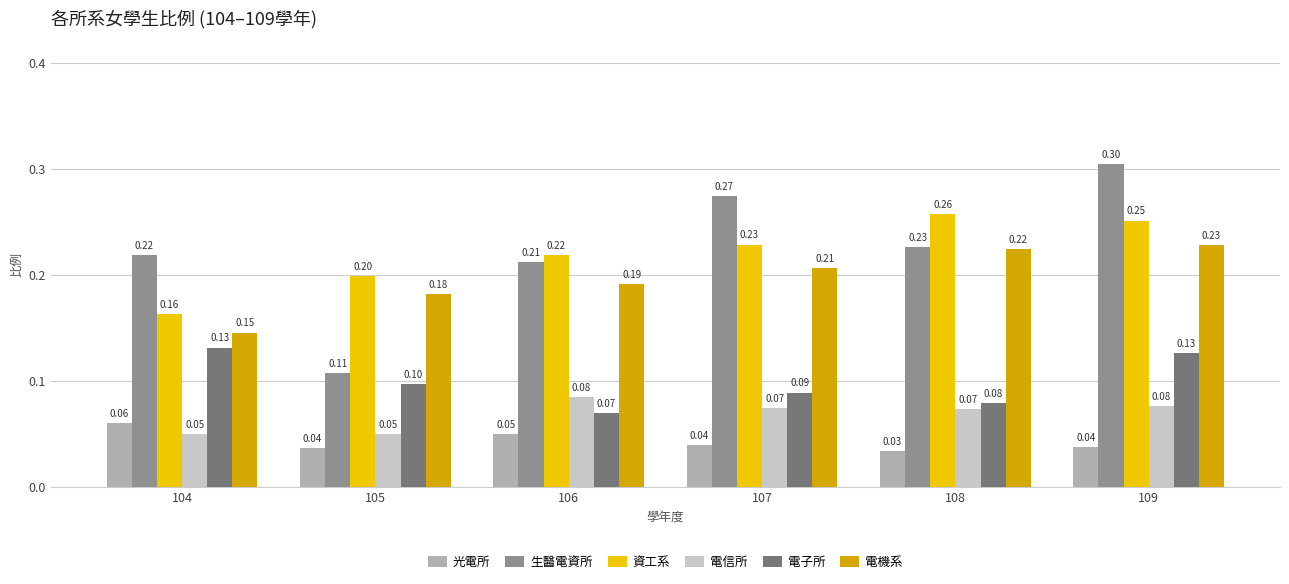

List the series in order of their peak value, highest first.

生醫電資所, 資工系, 電機系, 電子所, 電信所, 光電所